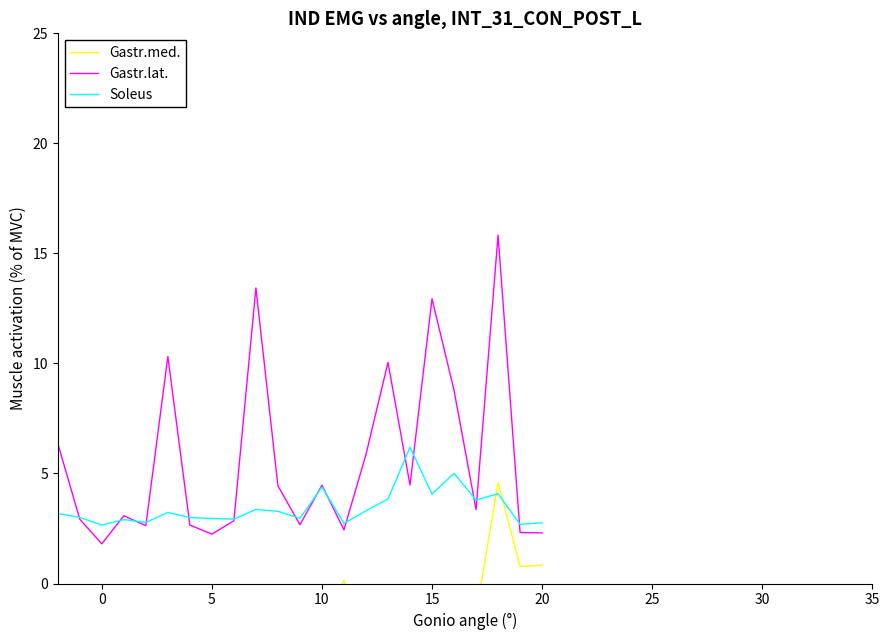

Does the chart have visible grid lines?

No